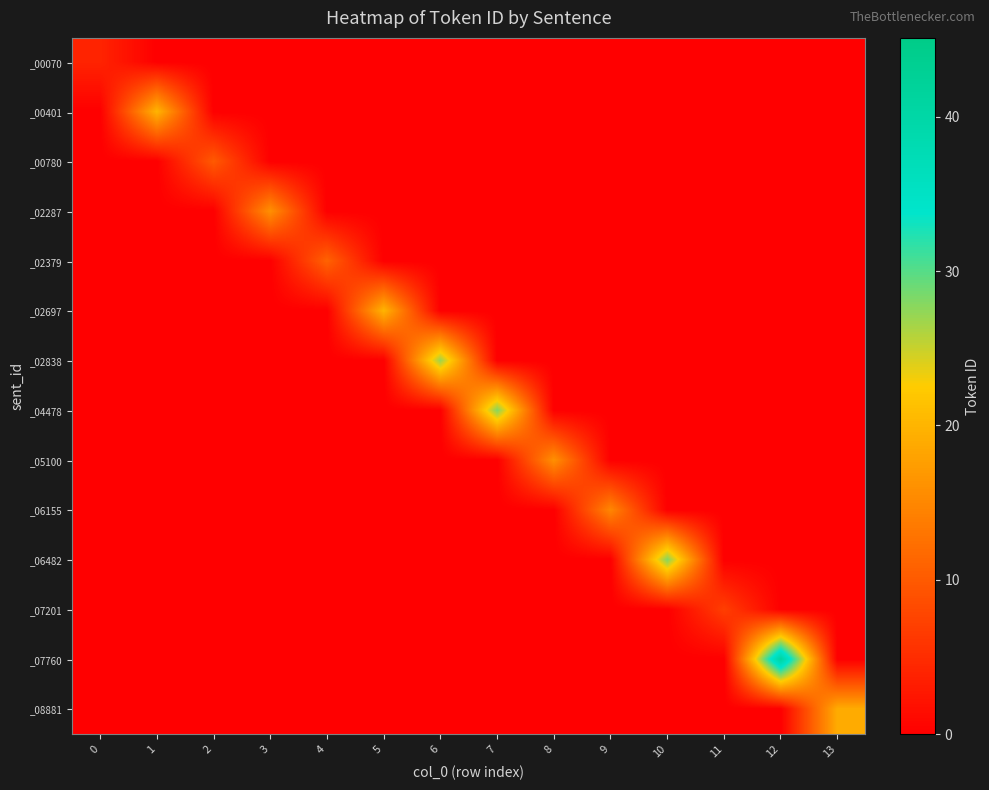

What is the difference between the highest and lowest values at 4?

11